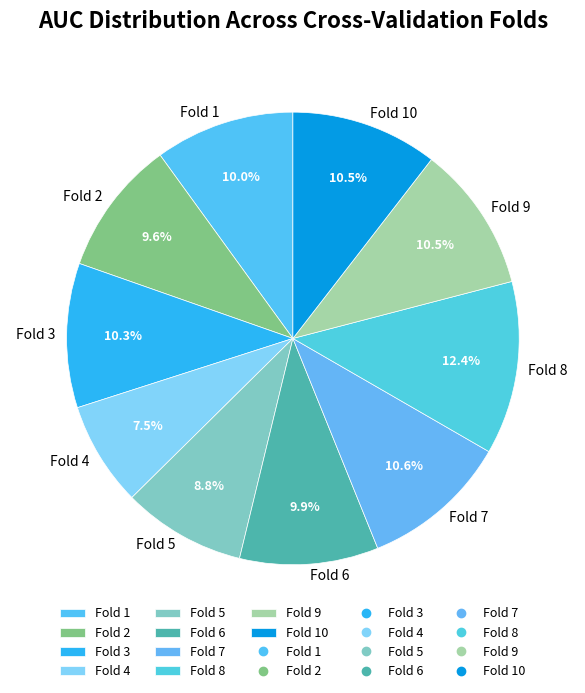

Combined, do Fold 5 and Fold 4 account for over 50%?

No